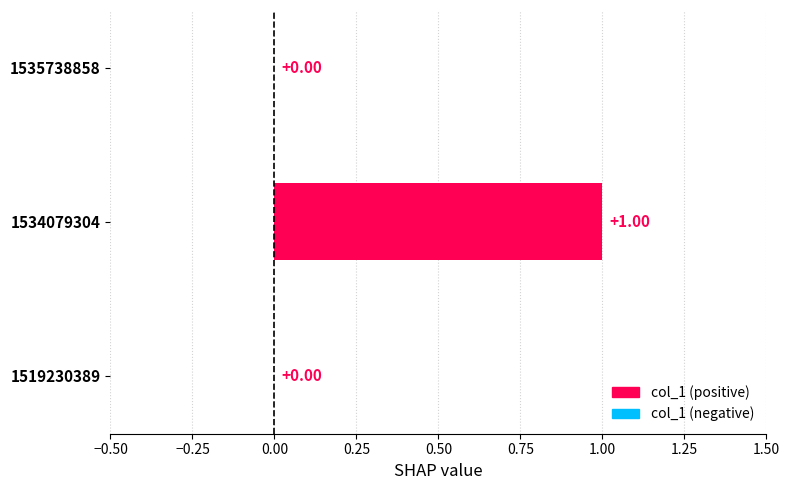

Between 1535738858 and 1534079304, which is larger?

1534079304